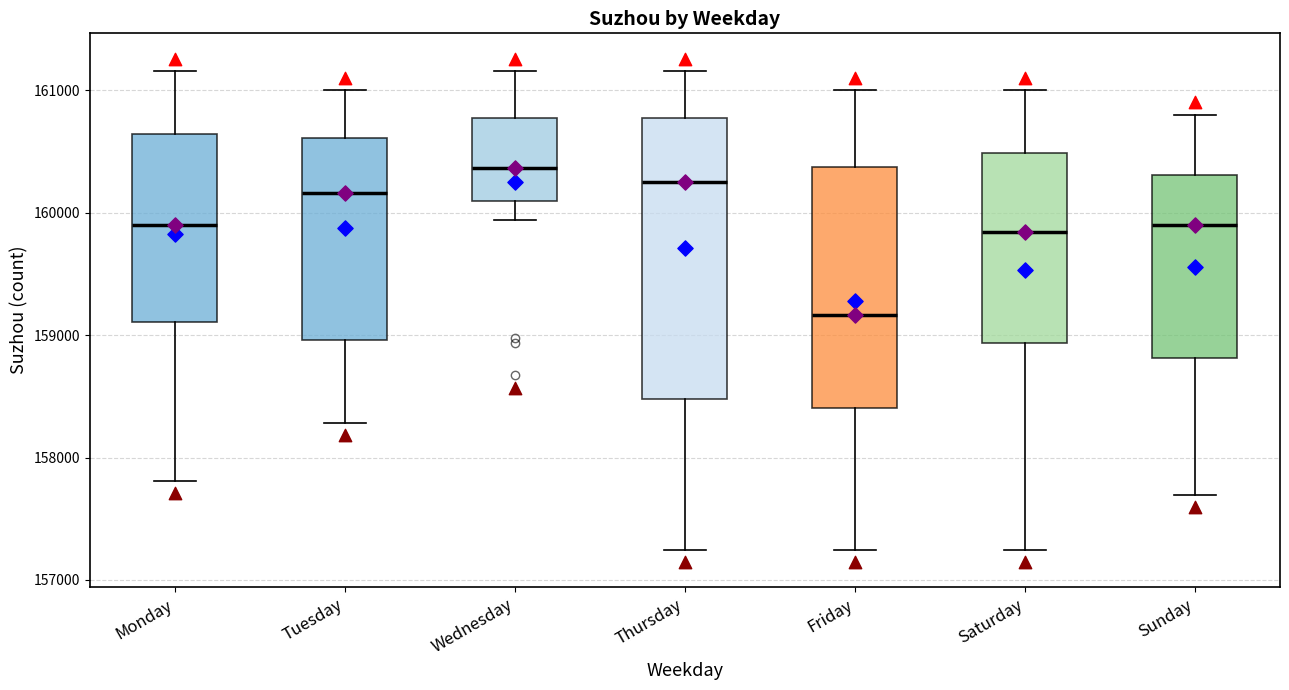

Reading left to right, read every box against the y-axis: the position of its median line, the range the box covers, and the ends of its whiskers. The values are not printed on the chart, so give them approximately, as read against the axis.

Monday: median 159900, box 159100 to 160600, whiskers 157800 to 161200
Tuesday: median 160200, box 159000 to 160600, whiskers 158300 to 161000
Wednesday: median 160400, box 160100 to 160800, whiskers 159900 to 161200
Thursday: median 160200, box 158500 to 160800, whiskers 157200 to 161200
Friday: median 159200, box 158400 to 160400, whiskers 157200 to 161000
Saturday: median 159800, box 158900 to 160500, whiskers 157200 to 161000
Sunday: median 159900, box 158800 to 160300, whiskers 157700 to 160800